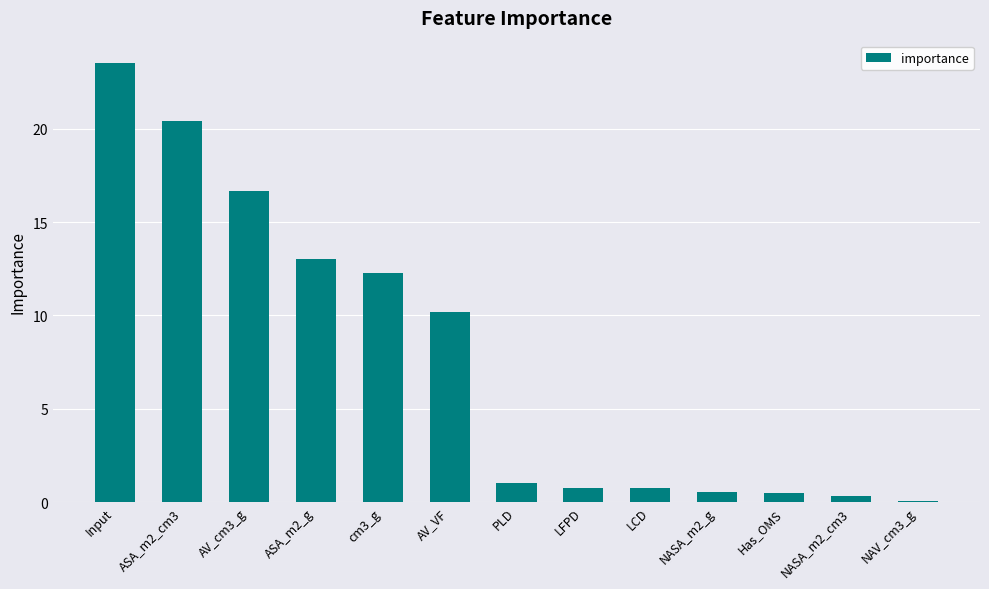

Is it true that the value at Input is 23.6?

True